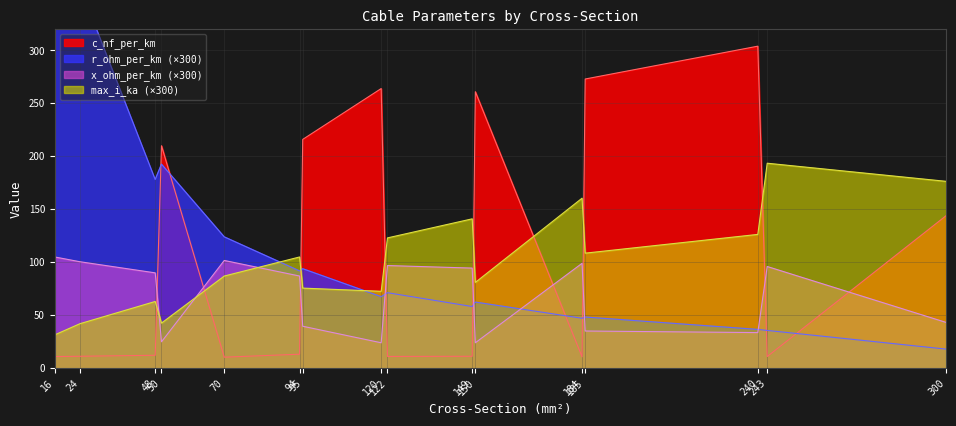

True or false: c_nf_per_km has more than 0 interior local peaks.

True